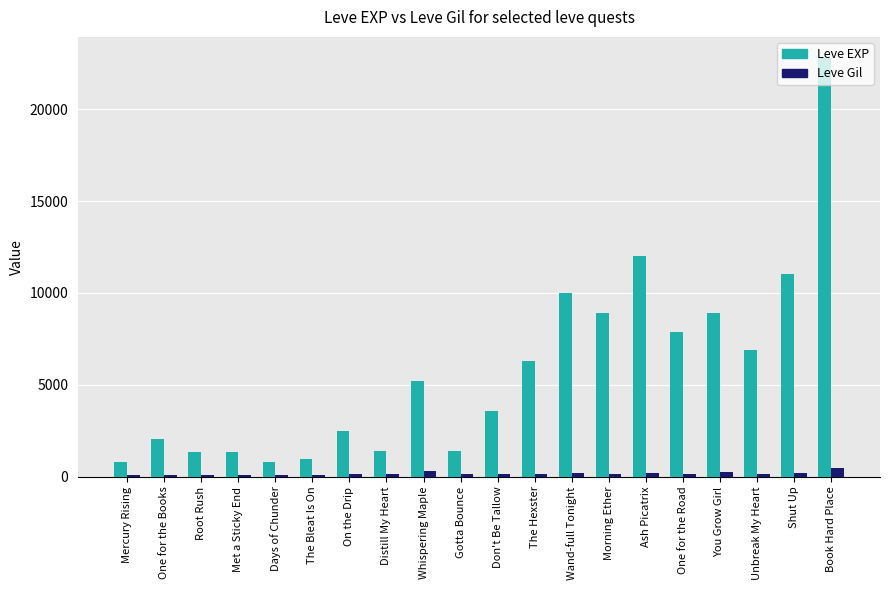

List the series in order of their peak value, lowest first.

Leve Gil, Leve EXP